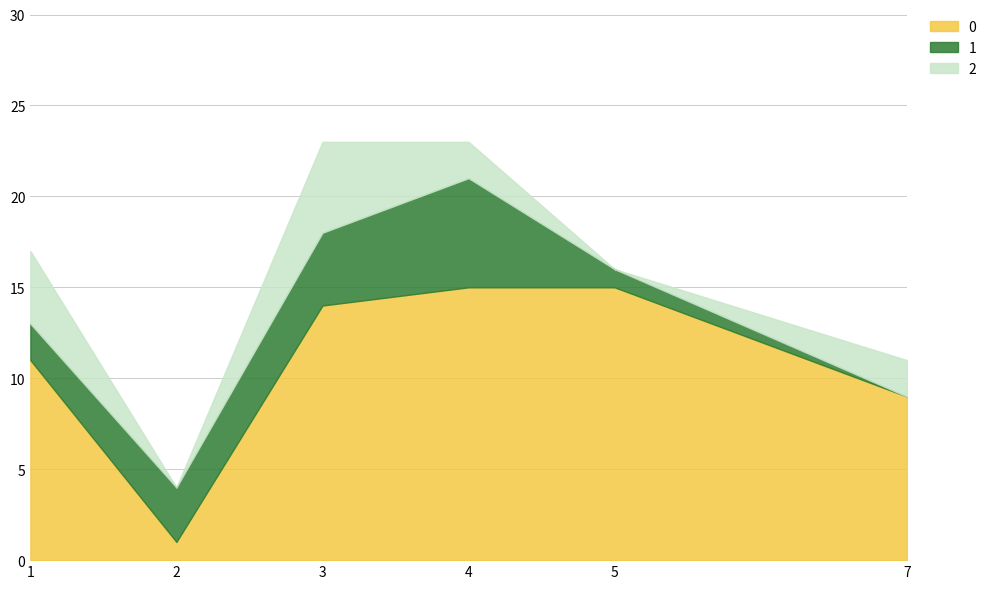

Reading left to right, extract all data points from this chart.

0: 1=11	2=1	3=14	4=15	5=15	7=9
1: 1=2	2=3	3=4	4=6	5=1	7=0
2: 1=4	2=0	3=5	4=2	5=0	7=2